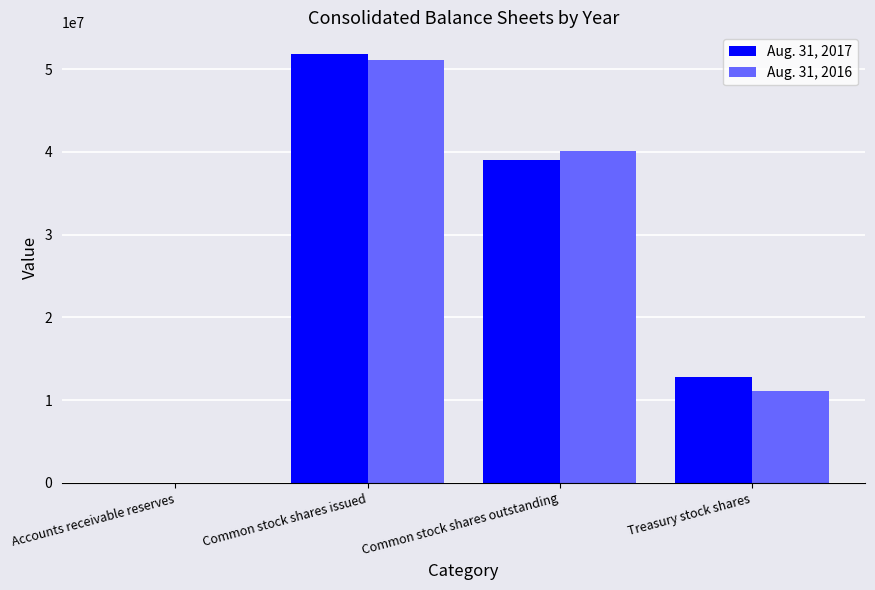

The value of Aug. 31, 2017 at Common stock shares outstanding is 66591024. True or false?

False